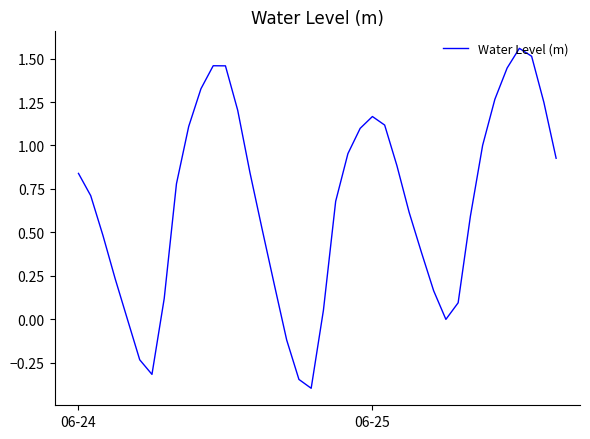

What is the difference between the maximum and minimum values?

2.0